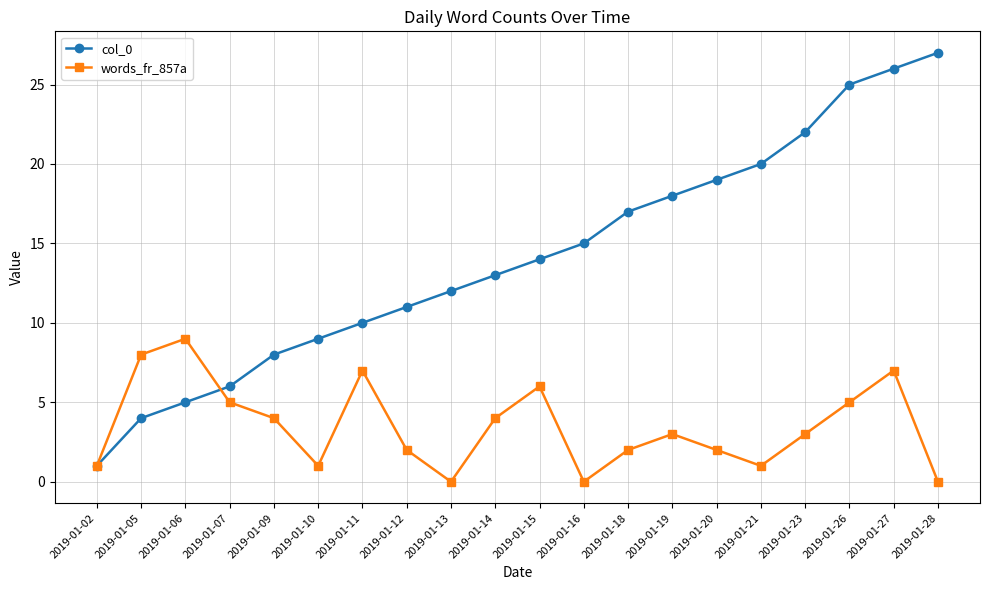

How many series are shown in this chart?

2